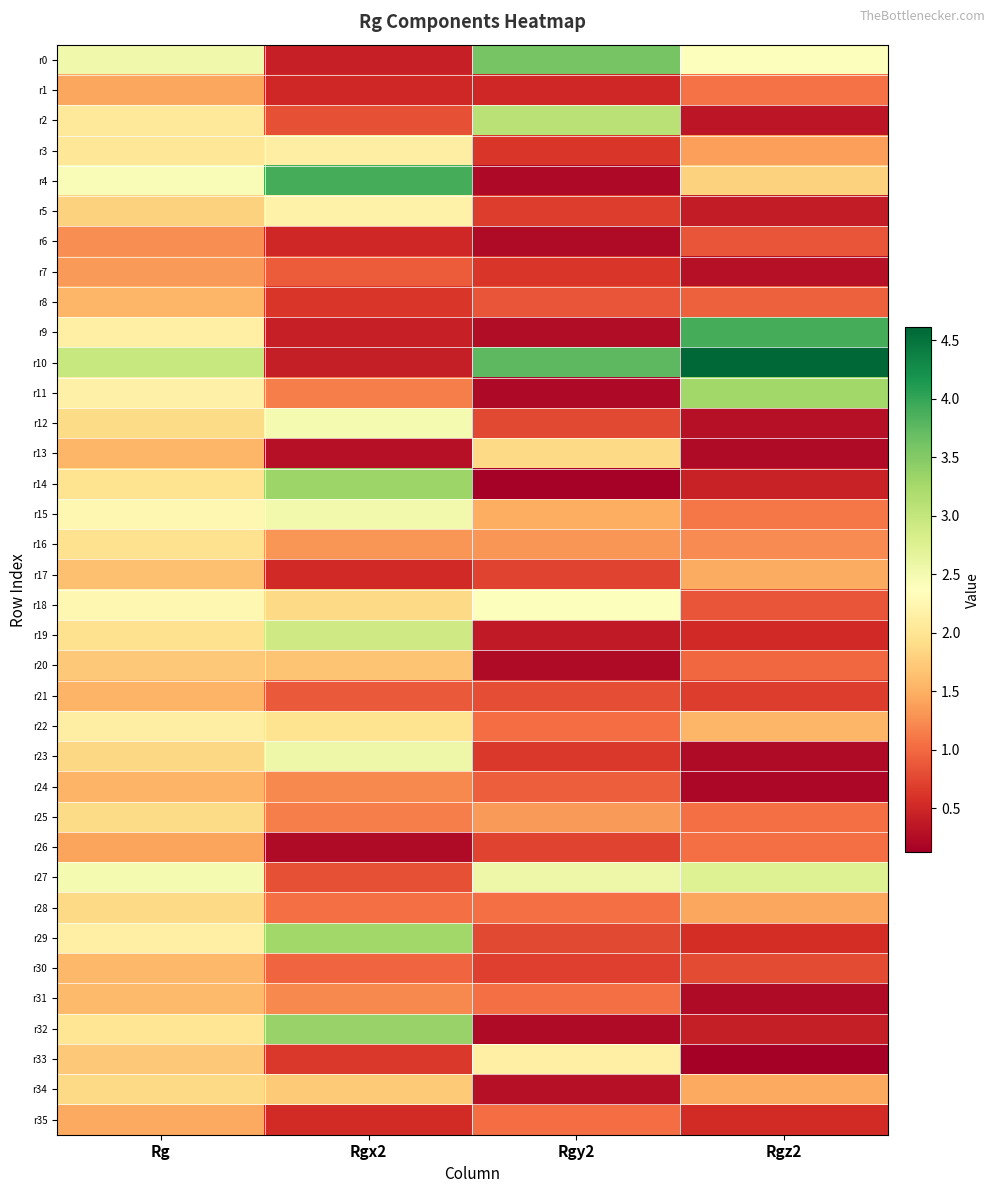

Reading left to right, what are all the values shown in this chart?

r0: Rg=2.5	Rgx2=0.4	Rgy2=3.6	Rgz2=2.4
r1: Rg=1.4	Rgx2=0.5	Rgy2=0.5	Rgz2=1.1
r2: Rg=2.1	Rgx2=0.8	Rgy2=3.1	Rgz2=0.4
r3: Rg=2.0	Rgx2=2.1	Rgy2=0.6	Rgz2=1.4
r4: Rg=2.4	Rgx2=3.9	Rgy2=0.2	Rgz2=1.8
r5: Rg=1.8	Rgx2=2.2	Rgy2=0.7	Rgz2=0.4
r6: Rg=1.3	Rgx2=0.5	Rgy2=0.2	Rgz2=0.8
r7: Rg=1.3	Rgx2=0.9	Rgy2=0.6	Rgz2=0.3
r8: Rg=1.6	Rgx2=0.6	Rgy2=0.9	Rgz2=0.9
r9: Rg=2.1	Rgx2=0.4	Rgy2=0.3	Rgz2=3.9
r10: Rg=3.0	Rgx2=0.4	Rgy2=3.8	Rgz2=4.6
r11: Rg=2.2	Rgx2=1.2	Rgy2=0.2	Rgz2=3.3
r12: Rg=1.9	Rgx2=2.5	Rgy2=0.8	Rgz2=0.3
r13: Rg=1.6	Rgx2=0.3	Rgy2=1.9	Rgz2=0.2
r14: Rg=2.0	Rgx2=3.3	Rgy2=0.2	Rgz2=0.4
r15: Rg=2.3	Rgx2=2.5	Rgy2=1.5	Rgz2=1.1
r16: Rg=2.0	Rgx2=1.3	Rgy2=1.3	Rgz2=1.2
r17: Rg=1.6	Rgx2=0.5	Rgy2=0.7	Rgz2=1.5
r18: Rg=2.3	Rgx2=1.9	Rgy2=2.4	Rgz2=0.9
r19: Rg=2.0	Rgx2=2.9	Rgy2=0.4	Rgz2=0.5
r20: Rg=1.7	Rgx2=1.7	Rgy2=0.2	Rgz2=1.0
r21: Rg=1.5	Rgx2=0.9	Rgy2=0.8	Rgz2=0.7
r22: Rg=2.1	Rgx2=2.0	Rgy2=1.0	Rgz2=1.6
r23: Rg=1.9	Rgx2=2.6	Rgy2=0.6	Rgz2=0.2
r24: Rg=1.5	Rgx2=1.2	Rgy2=0.9	Rgz2=0.2
r25: Rg=1.9	Rgx2=1.1	Rgy2=1.4	Rgz2=1.0
r26: Rg=1.4	Rgx2=0.2	Rgy2=0.7	Rgz2=1.0
r27: Rg=2.5	Rgx2=0.8	Rgy2=2.6	Rgz2=2.7
r28: Rg=1.9	Rgx2=1.1	Rgy2=1.0	Rgz2=1.4
r29: Rg=2.1	Rgx2=3.3	Rgy2=0.8	Rgz2=0.6
r30: Rg=1.6	Rgx2=1.0	Rgy2=0.7	Rgz2=0.8
r31: Rg=1.6	Rgx2=1.2	Rgy2=1.0	Rgz2=0.2
r32: Rg=2.0	Rgx2=3.4	Rgy2=0.2	Rgz2=0.4
r33: Rg=1.7	Rgx2=0.6	Rgy2=2.2	Rgz2=0.1
r34: Rg=1.9	Rgx2=1.7	Rgy2=0.3	Rgz2=1.5
r35: Rg=1.5	Rgx2=0.5	Rgy2=1.0	Rgz2=0.5